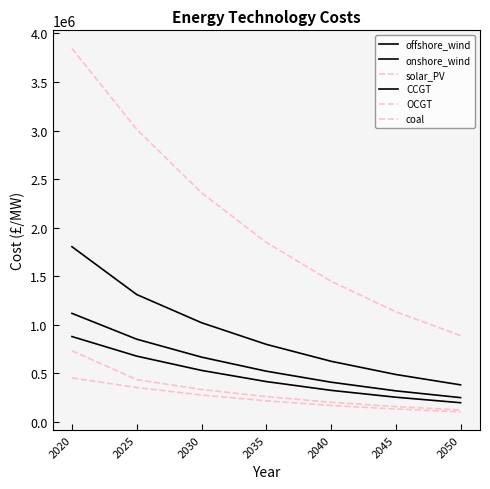

Does the chart display data point markers on the line(s)?

No